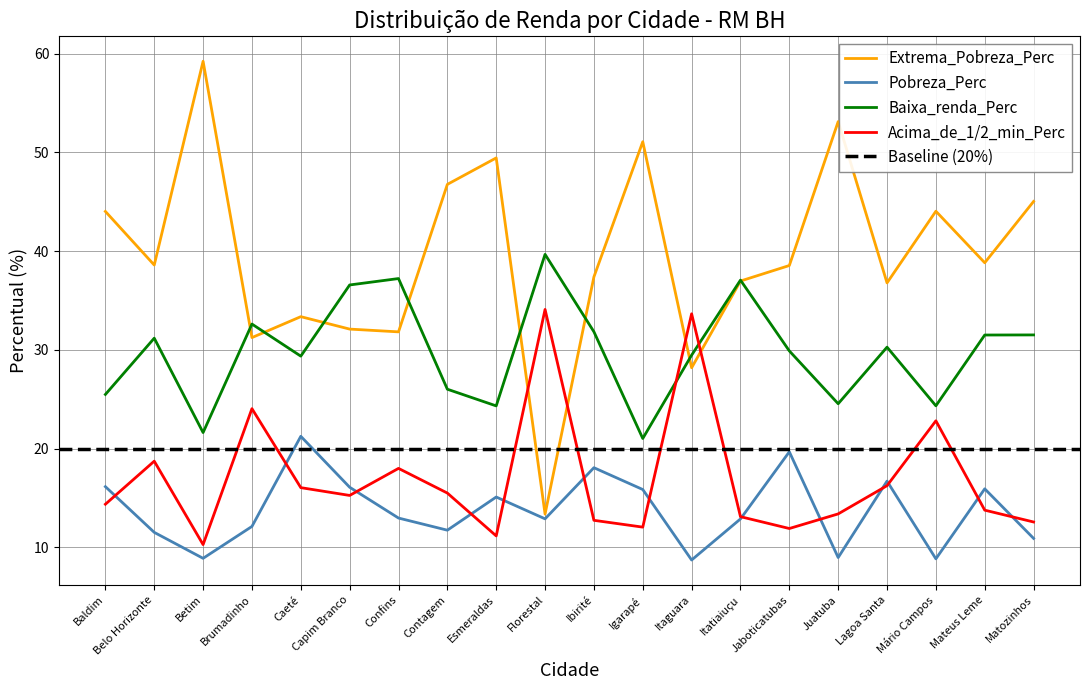

True or false: Pobreza_Perc and Baixa_renda_Perc cross at least once.

False